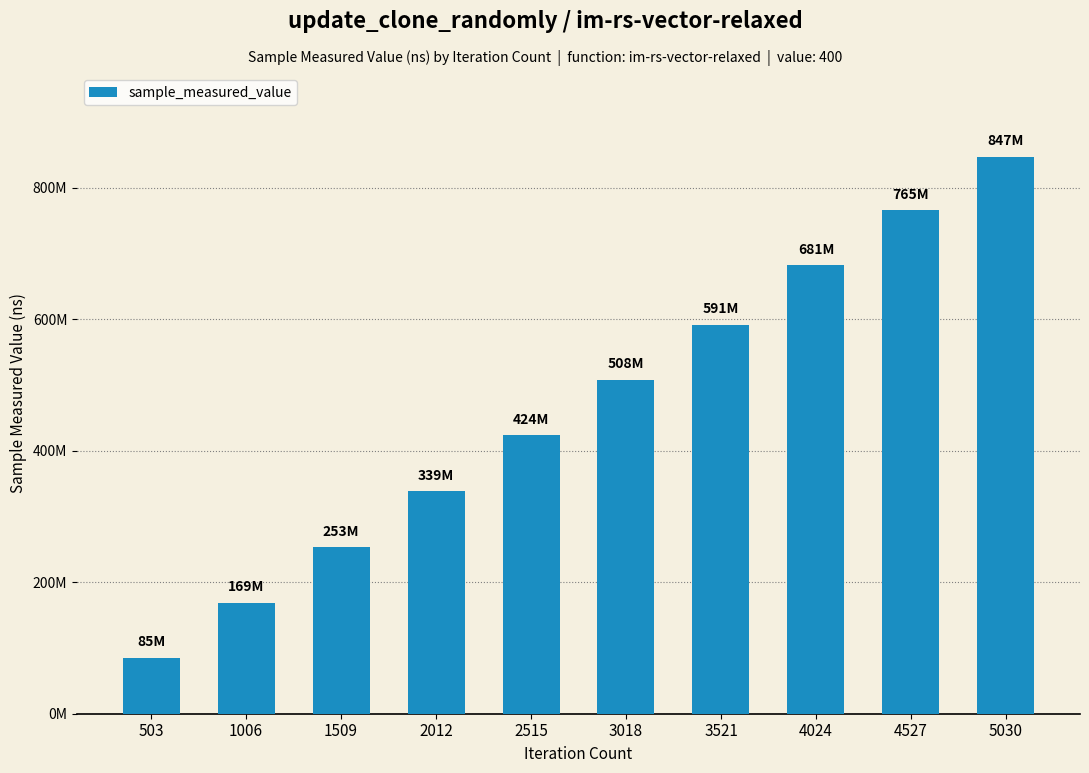

List the labels in order of value, largest first.

5030, 4527, 4024, 3521, 3018, 2515, 2012, 1509, 1006, 503